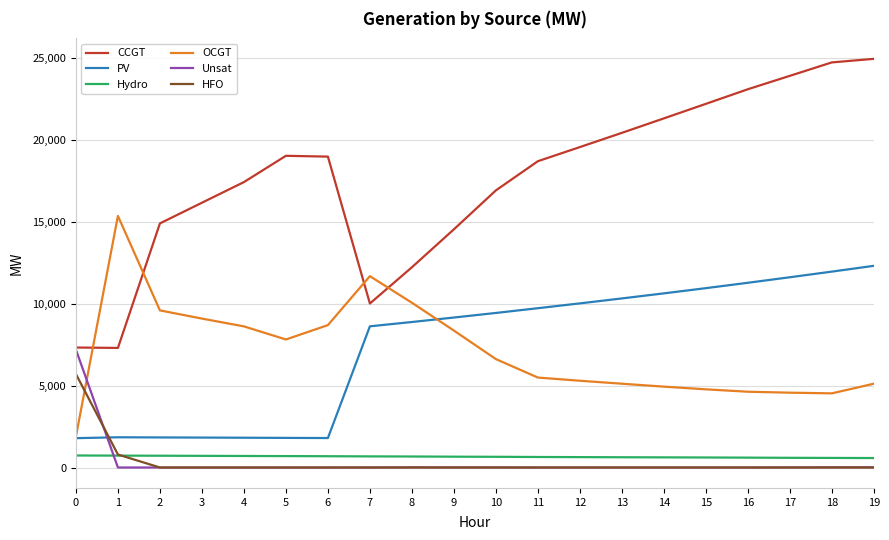

Is the value of CCGT at 3 greater than the value of HFO at 0?

Yes